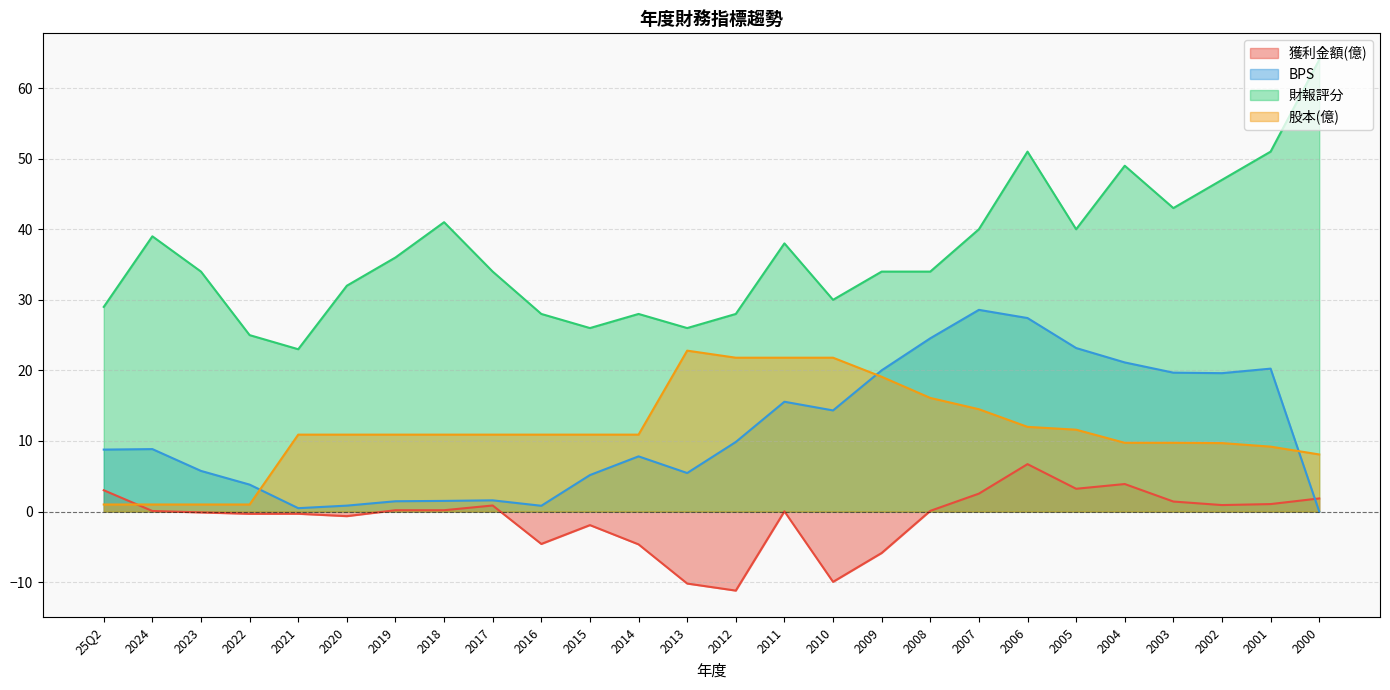

What value does the 財報評分 series have at 2021?

23.0